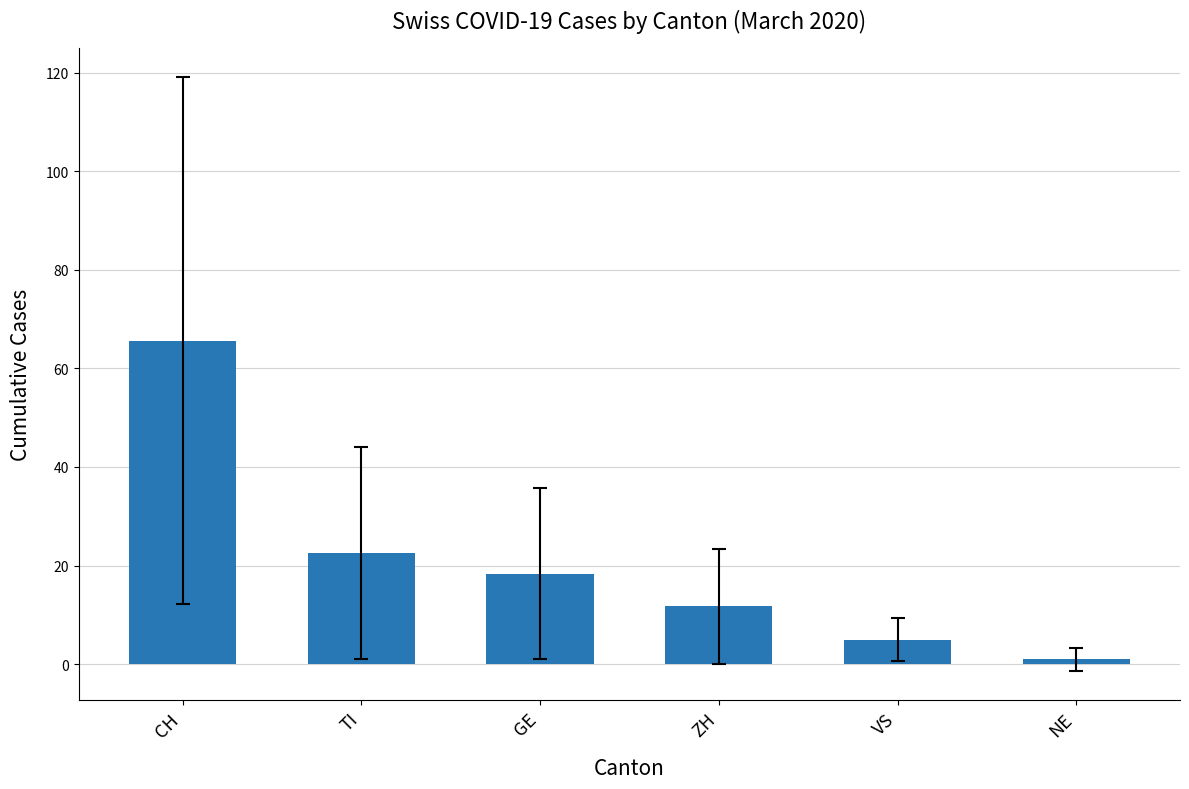

What is the label of the 3rd bar from the right?

ZH